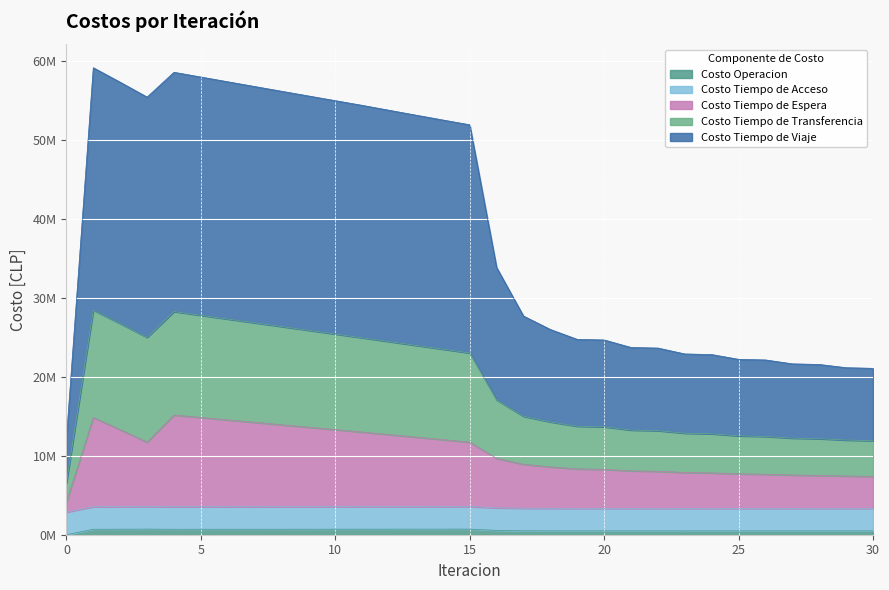

What is the sum of all Costo Tiempo de Espera values?

97918785.2